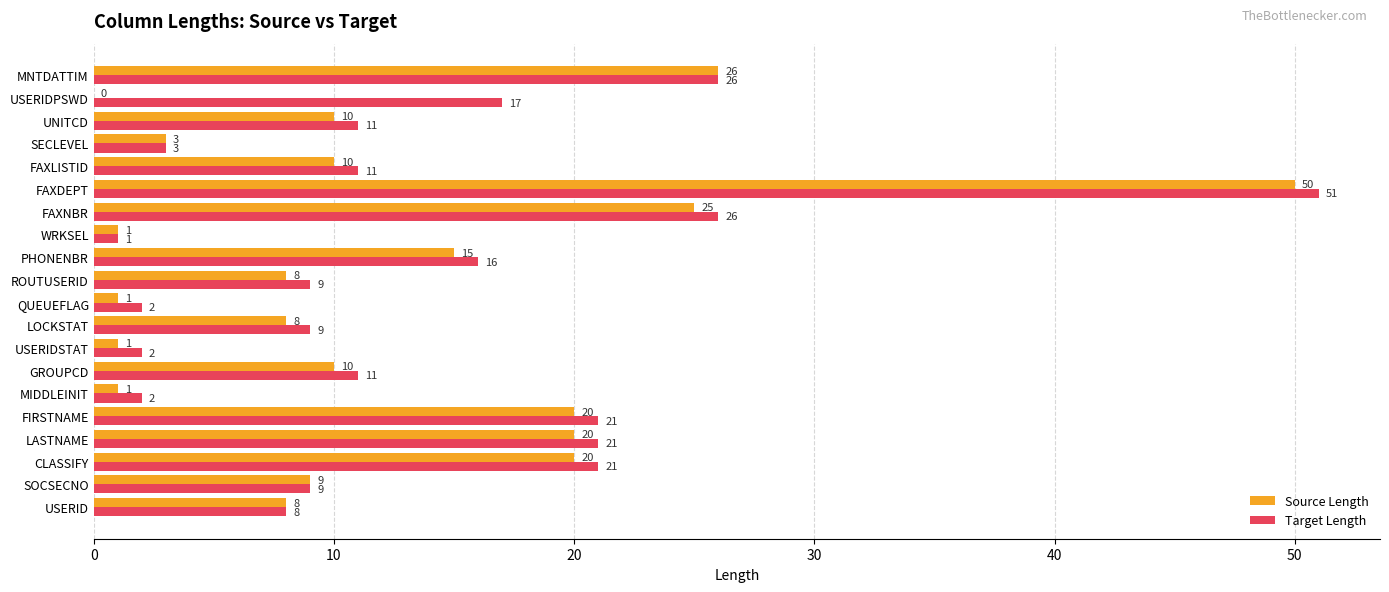

At which category is the sum across all series the highest?

FAXDEPT